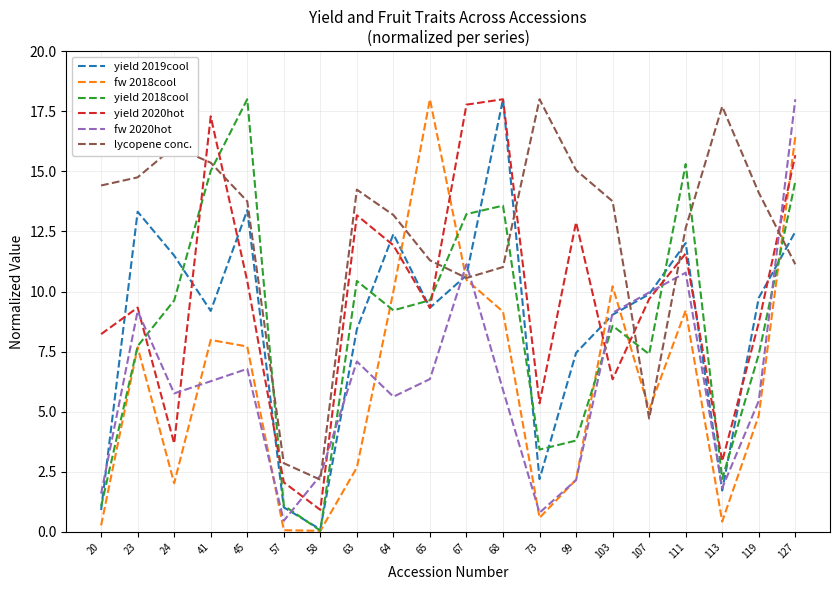

What is the sum of the yield 2018cool values at 127 and 57?

15.7